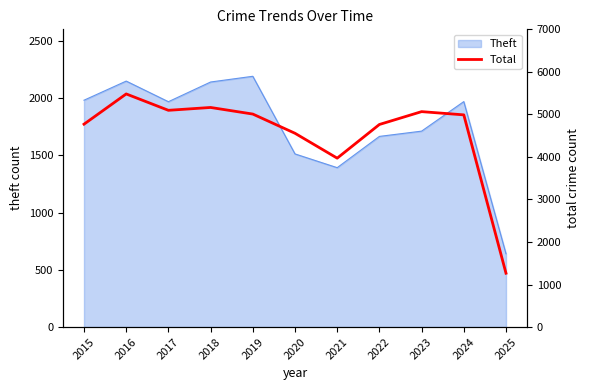

Reading left to right, transcribe all the data shown in this chart.

2015=4770	2016=5481	2017=5096	2018=5163	2019=5008	2020=4556	2021=3971	2022=4763	2023=5065	2024=4989	2025=1266